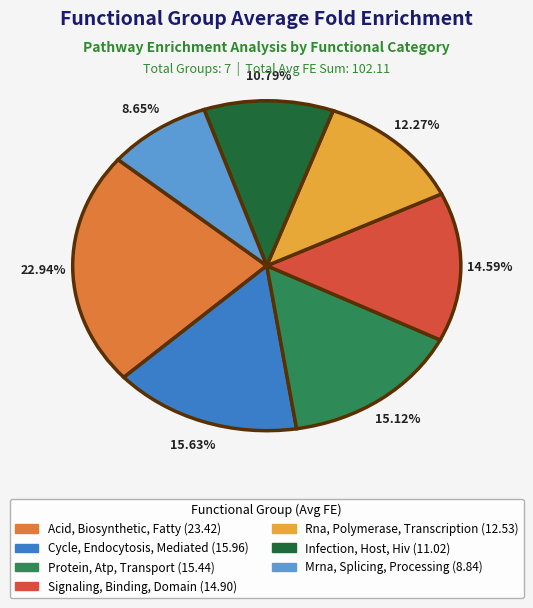

Is there a majority slice in this chart?

No